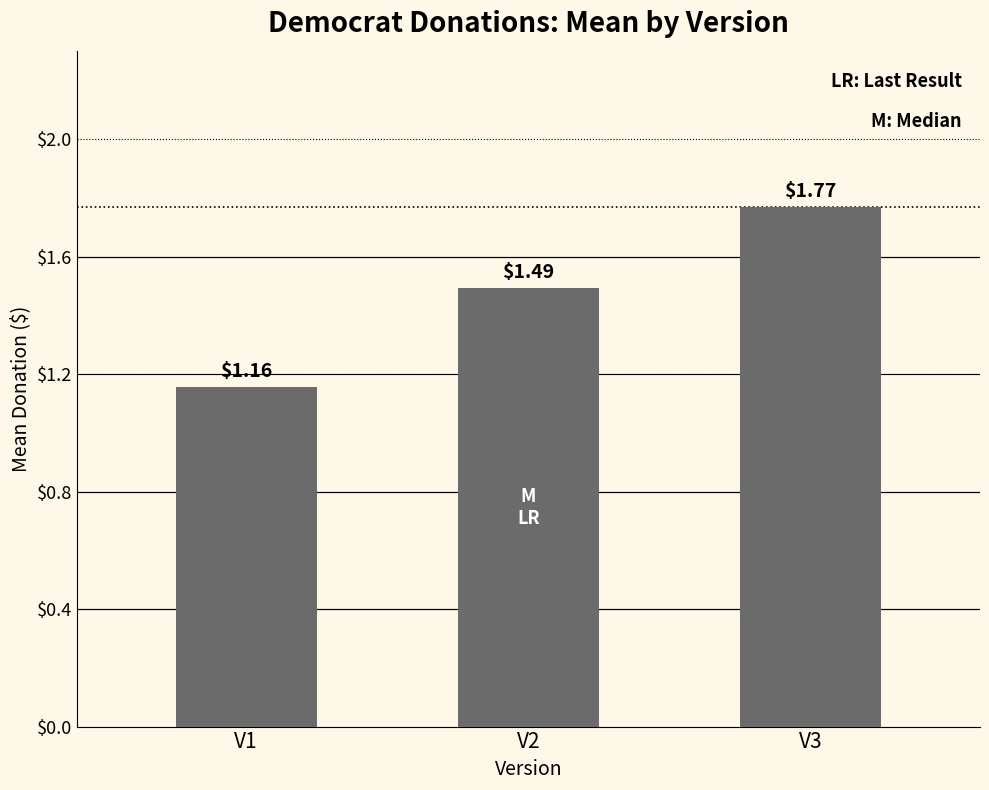

What is the difference between the values at V3 and V2?

0.3